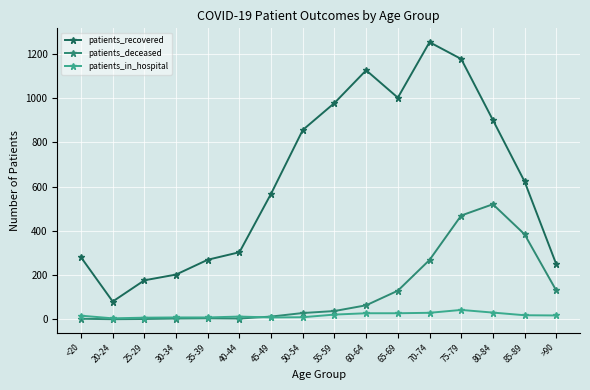

Rank the series at 60-64 from highest to lowest value.

patients_recovered, patients_deceased, patients_in_hospital